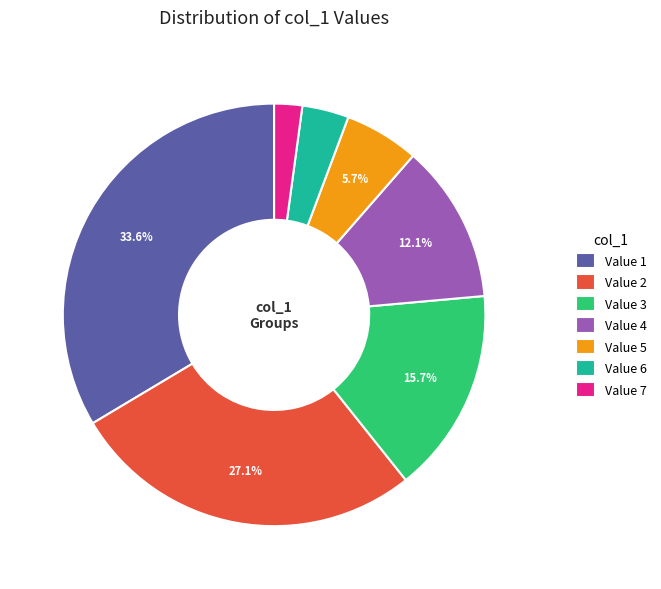

To the nearest percent, what is the average slice percentage?

14%